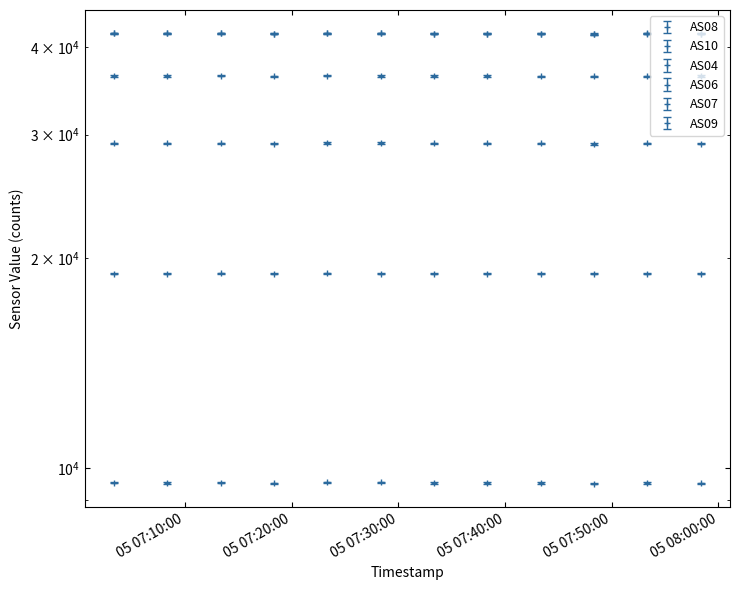

How many lines are shown in the chart?

6